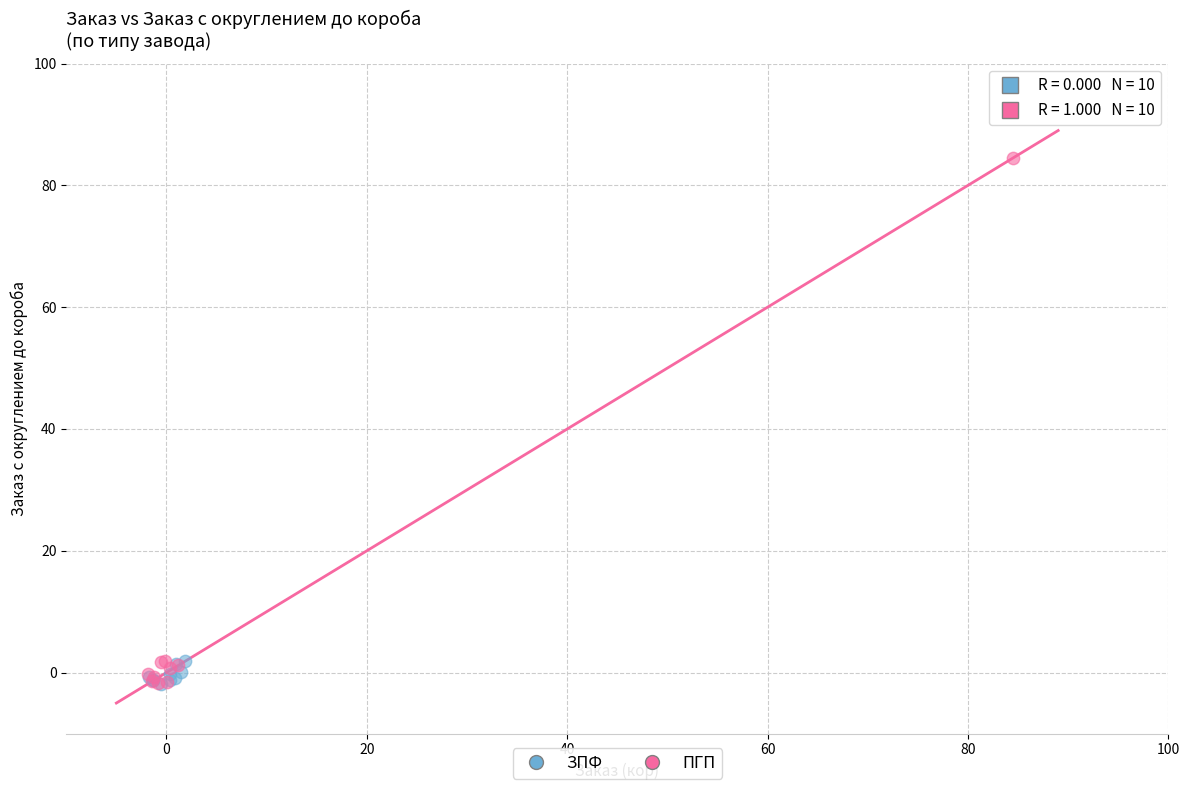

Which series reaches the maximum Y coordinate?

ПГП